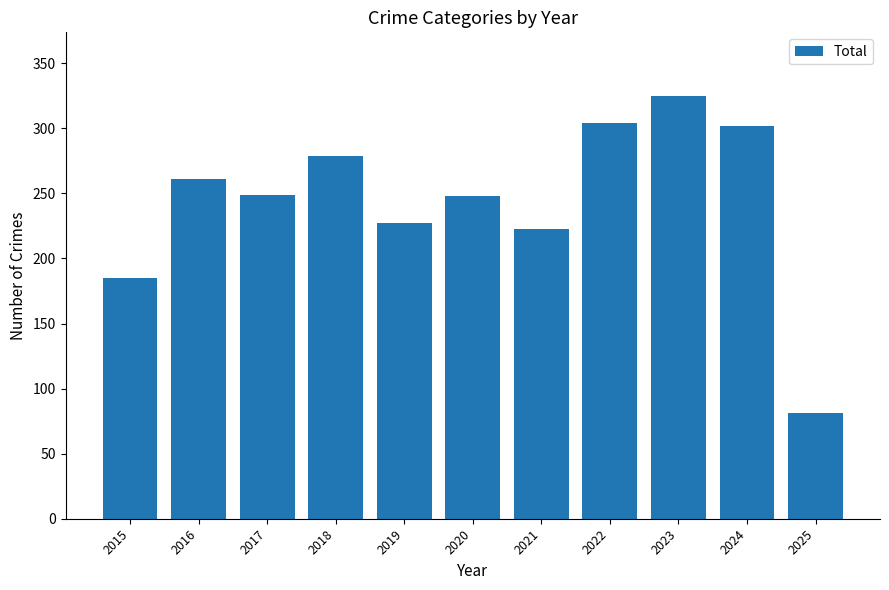

What is the ratio of the value at 2021 to the value at 2017?

0.9